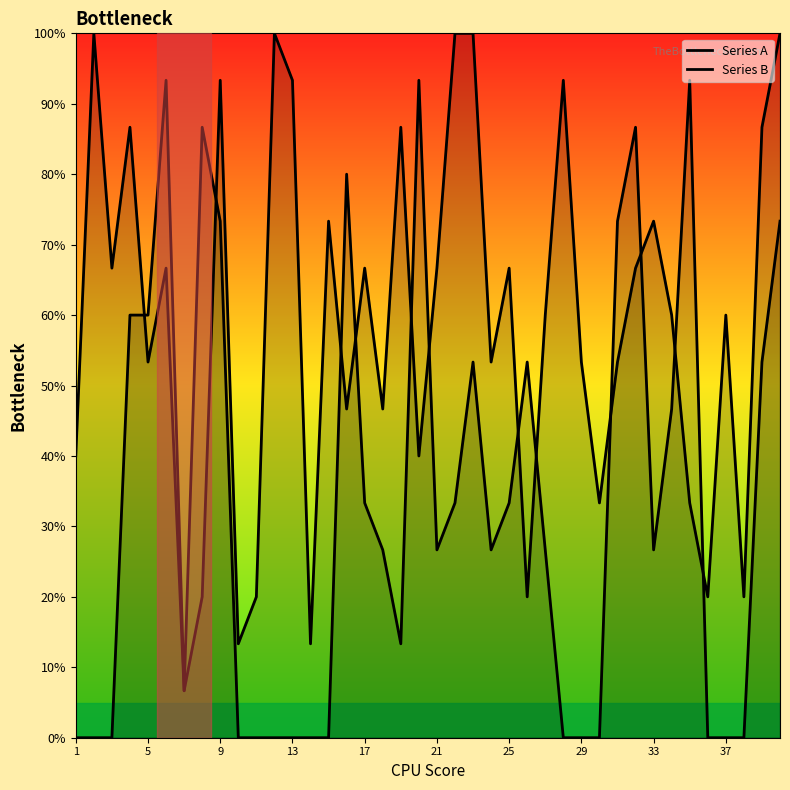

Reading left to right, transcribe all the data shown in this chart.

Series A: 40.0	100.0	66.7	86.7	53.3	66.7	6.7	20.0	93.3	13.3	20.0	100.0	93.3	13.3	73.3	46.7	66.7	46.7	86.7	40.0	66.7	100.0	100.0	53.3	66.7	20.0	60.0	93.3	53.3	33.3	53.3	66.7	73.3	60.0	33.3	20.0	60.0	20.0	86.7	100.0
Series B: 0.0	0.0	0.0	60.0	60.0	93.3	6.7	86.7	73.3	0.0	0.0	0.0	0.0	0.0	0.0	80.0	33.3	26.7	13.3	93.3	26.7	33.3	53.3	26.7	33.3	53.3	26.7	0.0	0.0	0.0	73.3	86.7	26.7	46.7	93.3	0.0	0.0	0.0	53.3	73.3